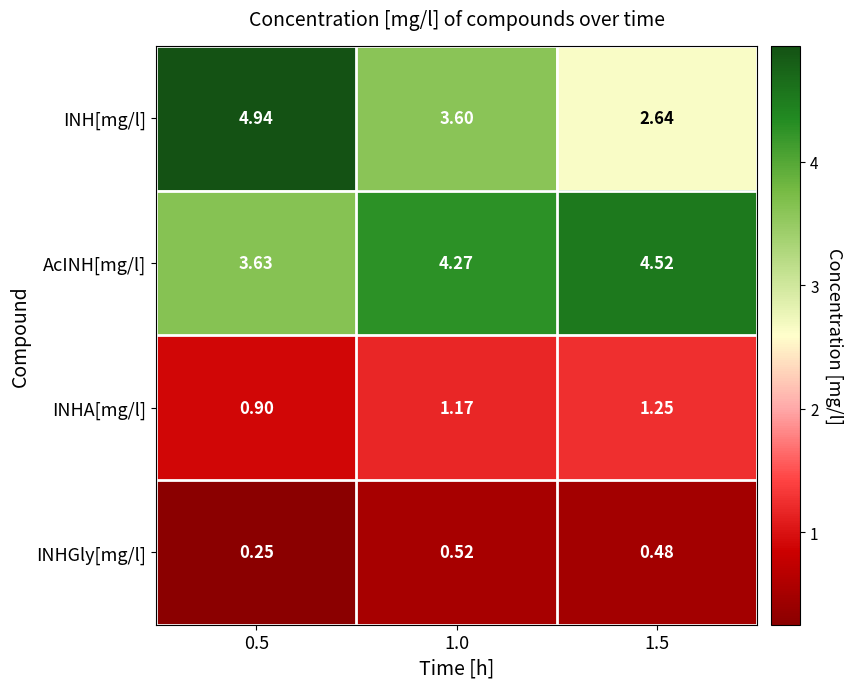

Which series has the largest total across all categories?

AcINH[mg/l]